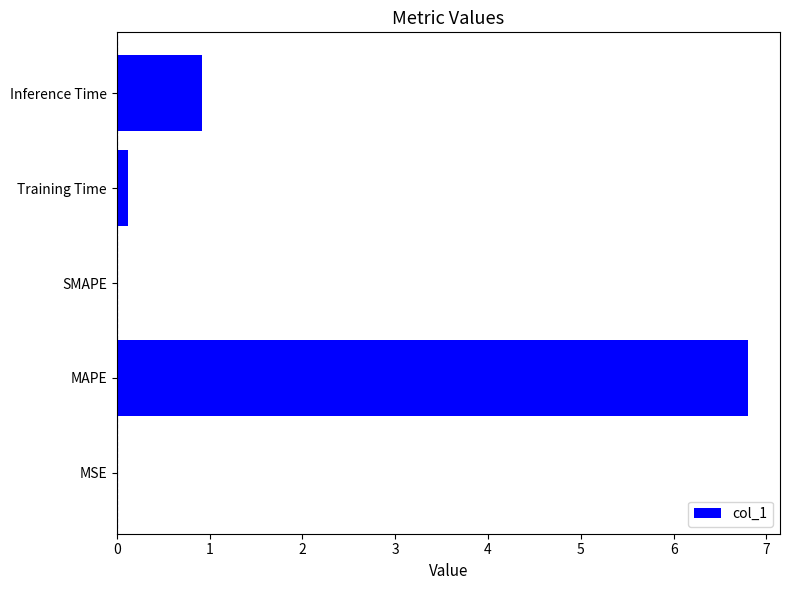

At which label is the value closest to 3?

Inference Time